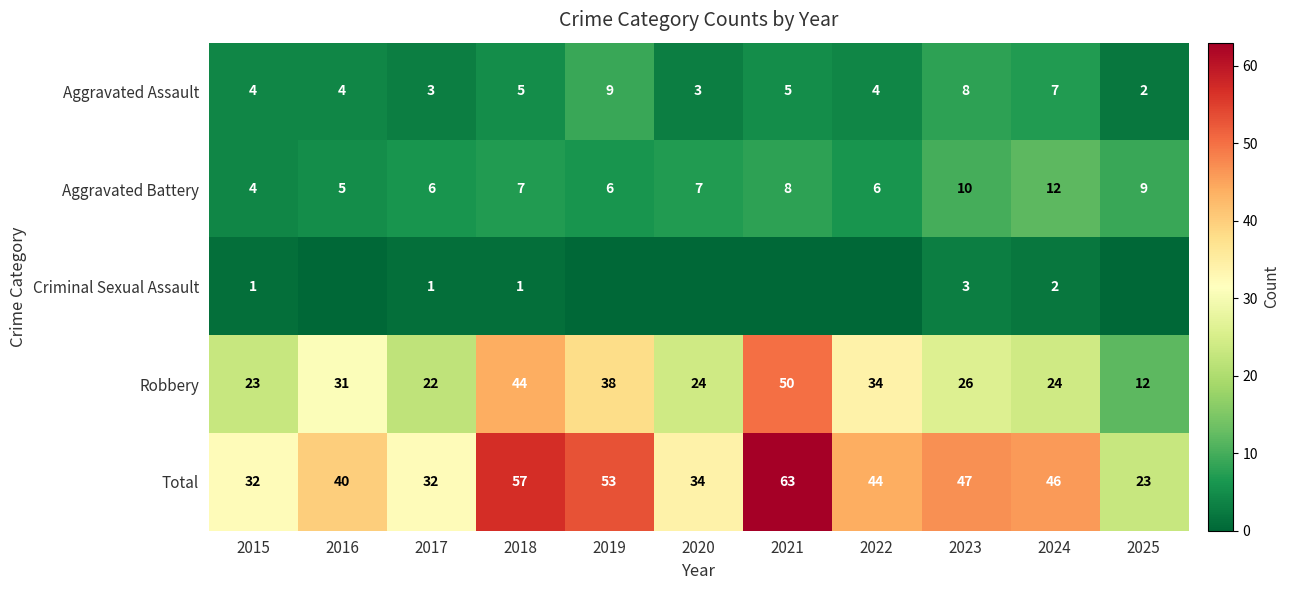

What is the sum of the Total values at 2022 and 2019?

97